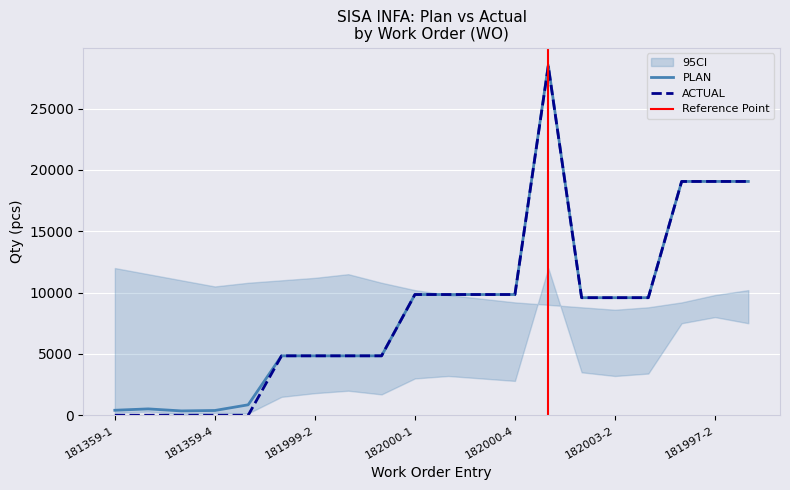

Rank the series by their maximum value, from lowest to highest.

ACTUAL, PLAN